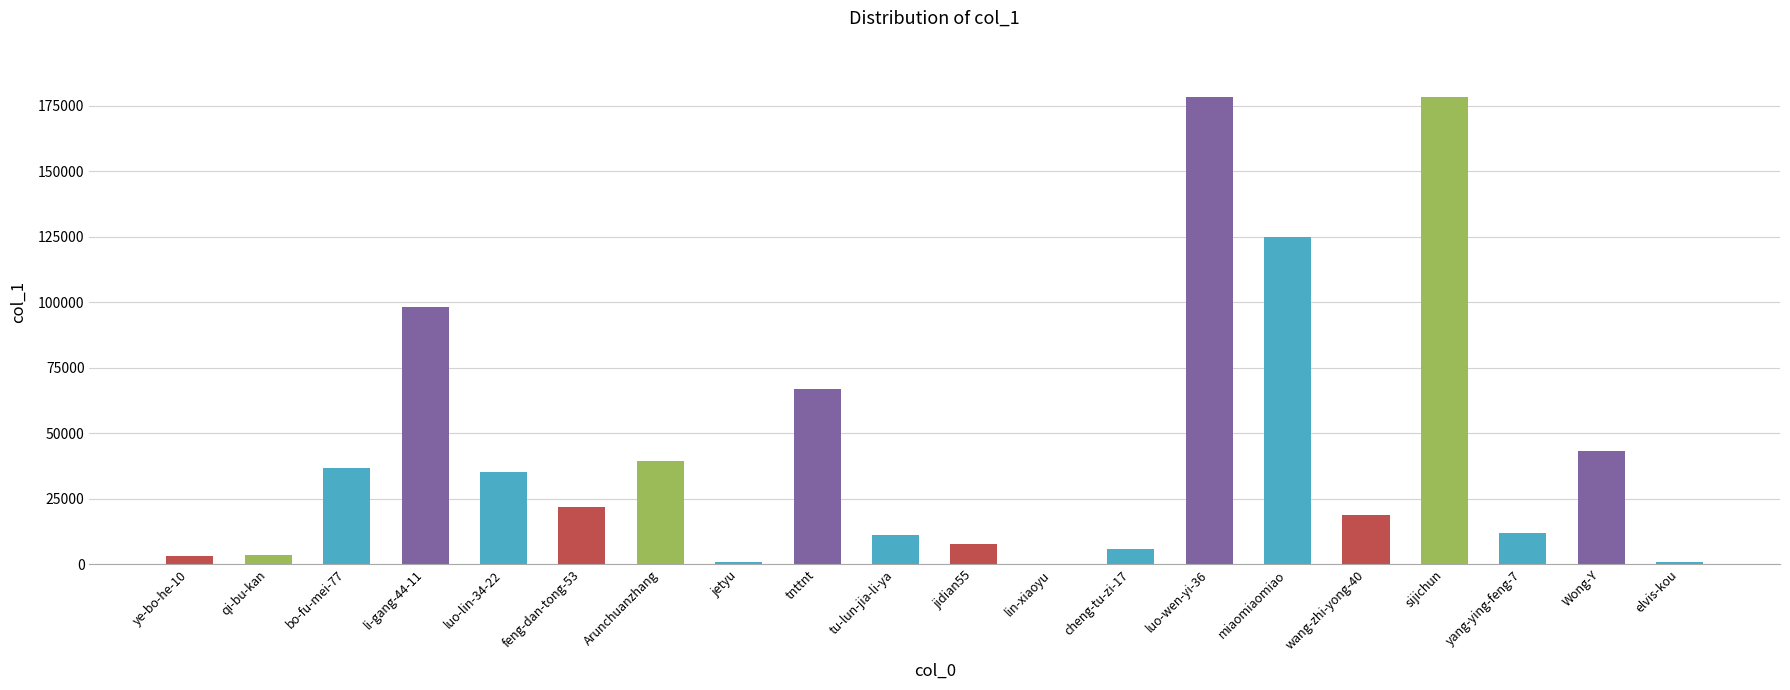

What is the greatest value displayed?

178441